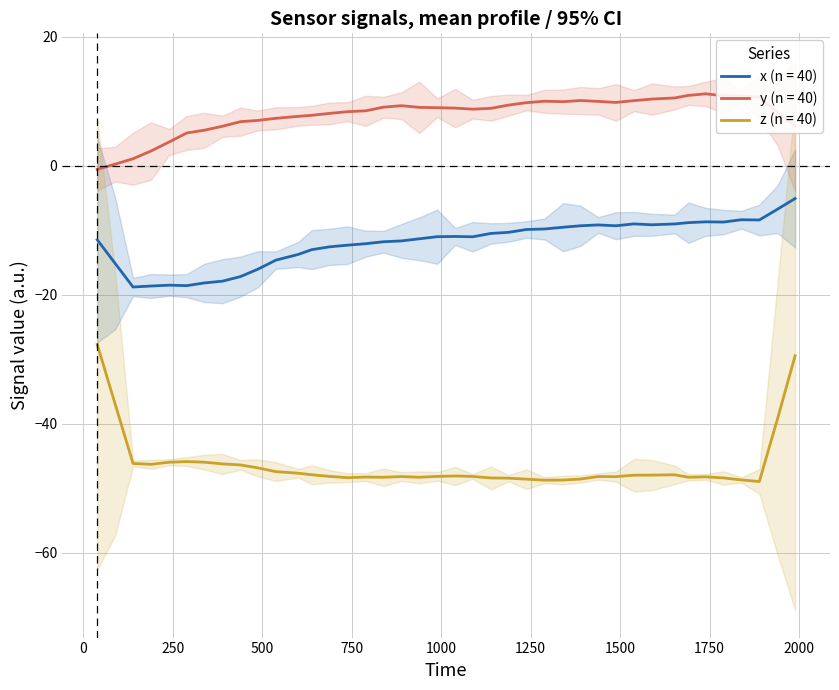

At which label does x first exceed -10?

24